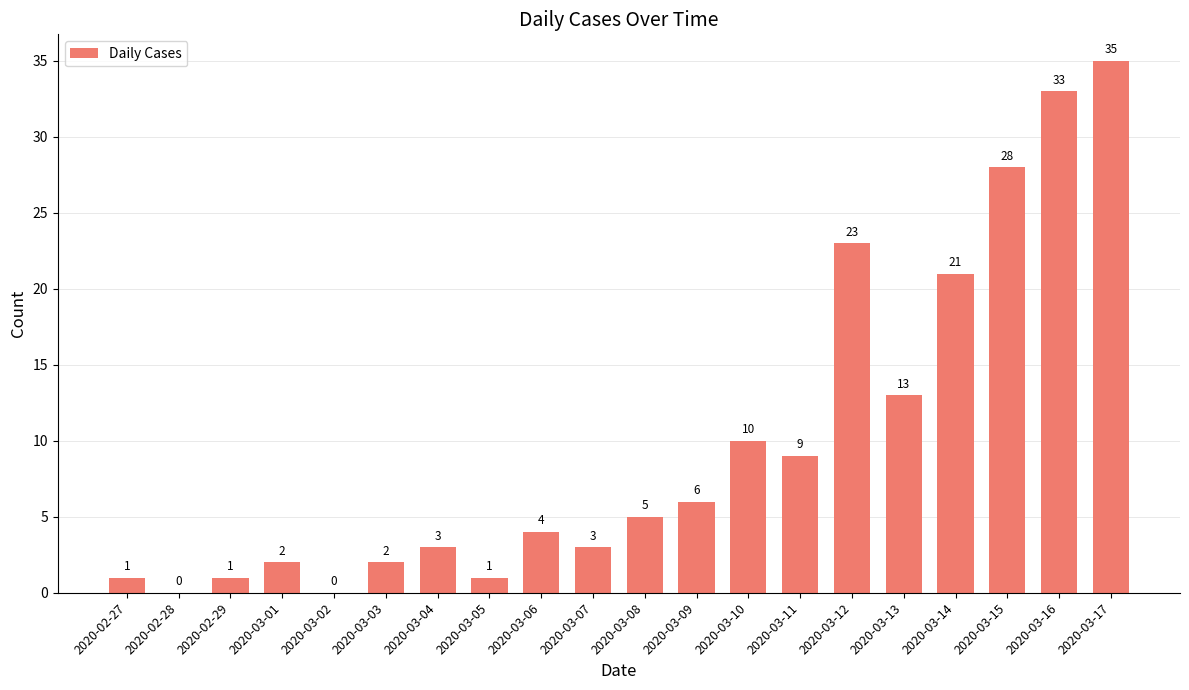

Reading left to right, extract all data points from this chart.

2020-02-27=1	2020-02-28=0	2020-02-29=1	2020-03-01=2	2020-03-02=0	2020-03-03=2	2020-03-04=3	2020-03-05=1	2020-03-06=4	2020-03-07=3	2020-03-08=5	2020-03-09=6	2020-03-10=10	2020-03-11=9	2020-03-12=23	2020-03-13=13	2020-03-14=21	2020-03-15=28	2020-03-16=33	2020-03-17=35